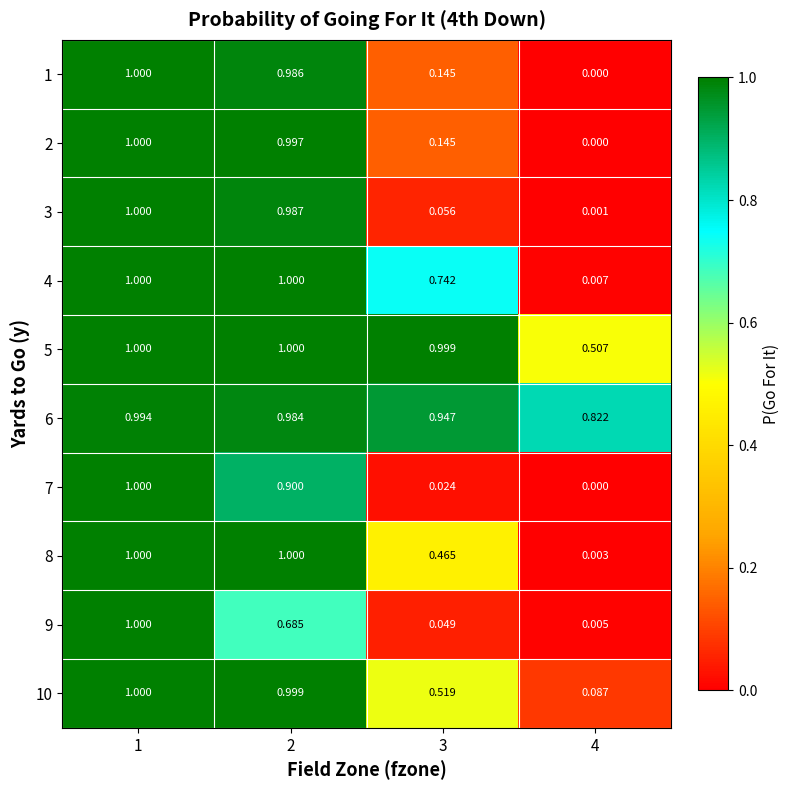

How many values in 7 are above zero?

3